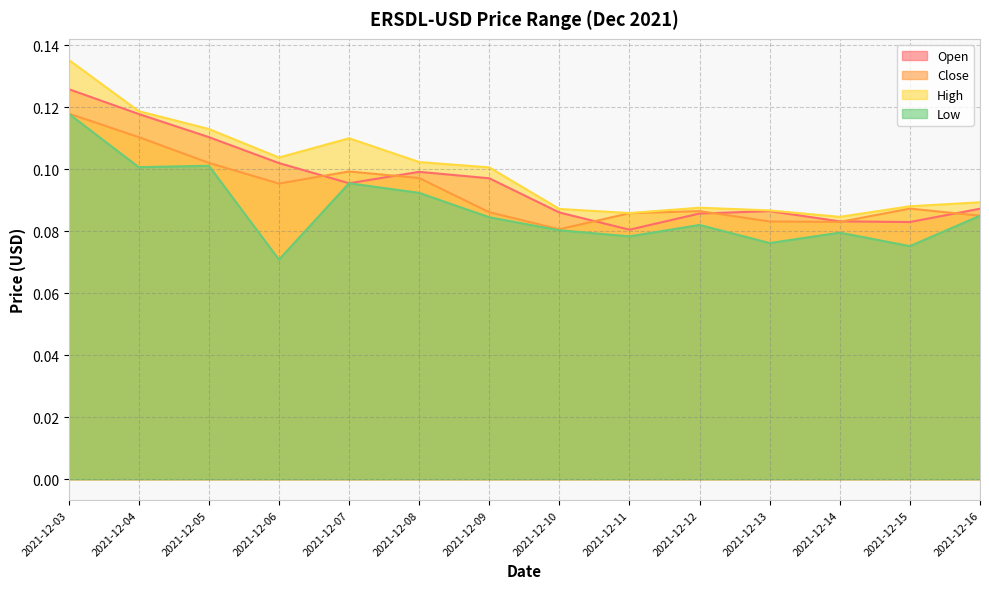

Count the number of data series in this chart.

4